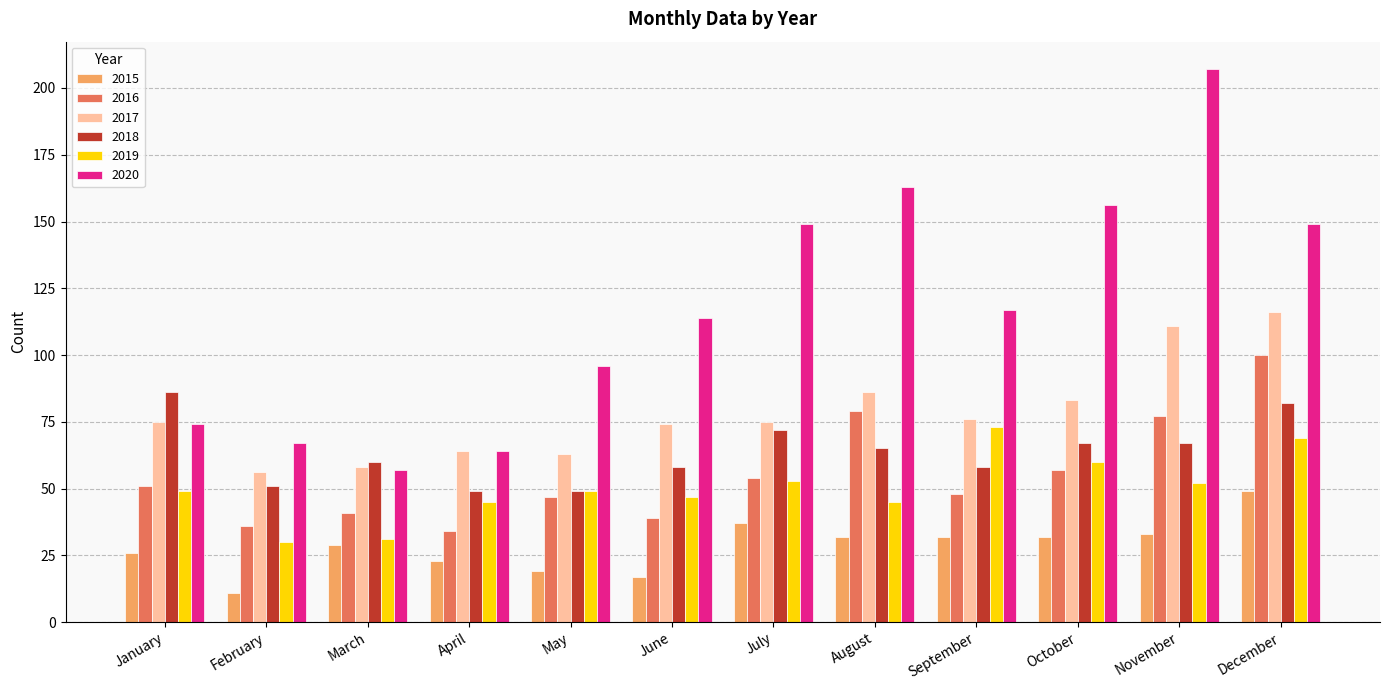

What is the value of the 2018 bar at the 12th from the left?

82